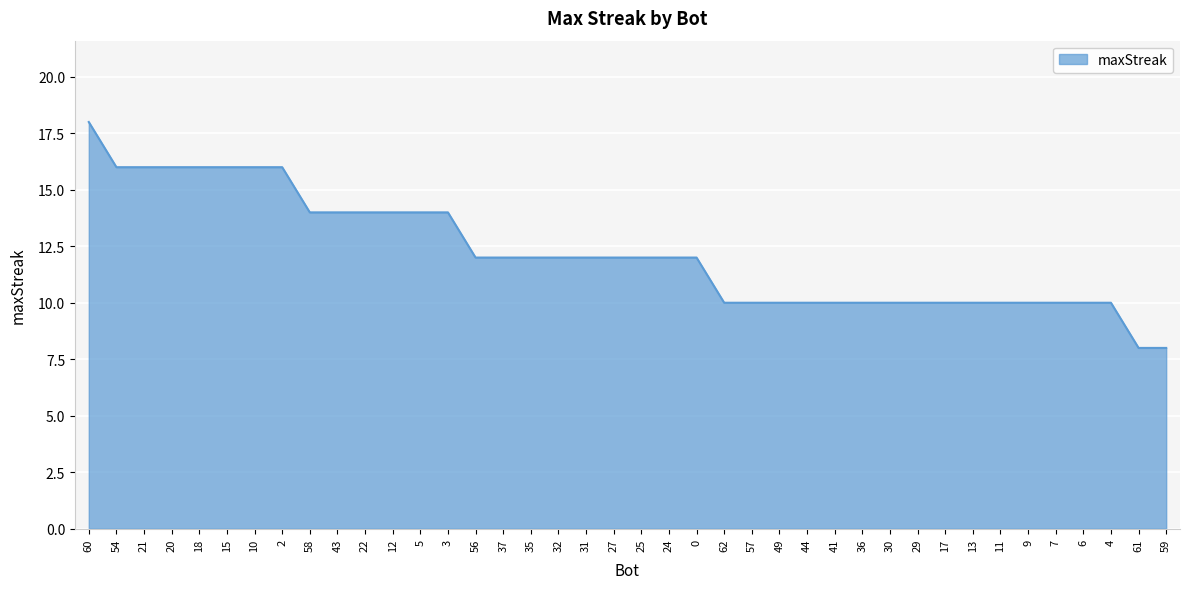

What is the approximate value at 31?

12